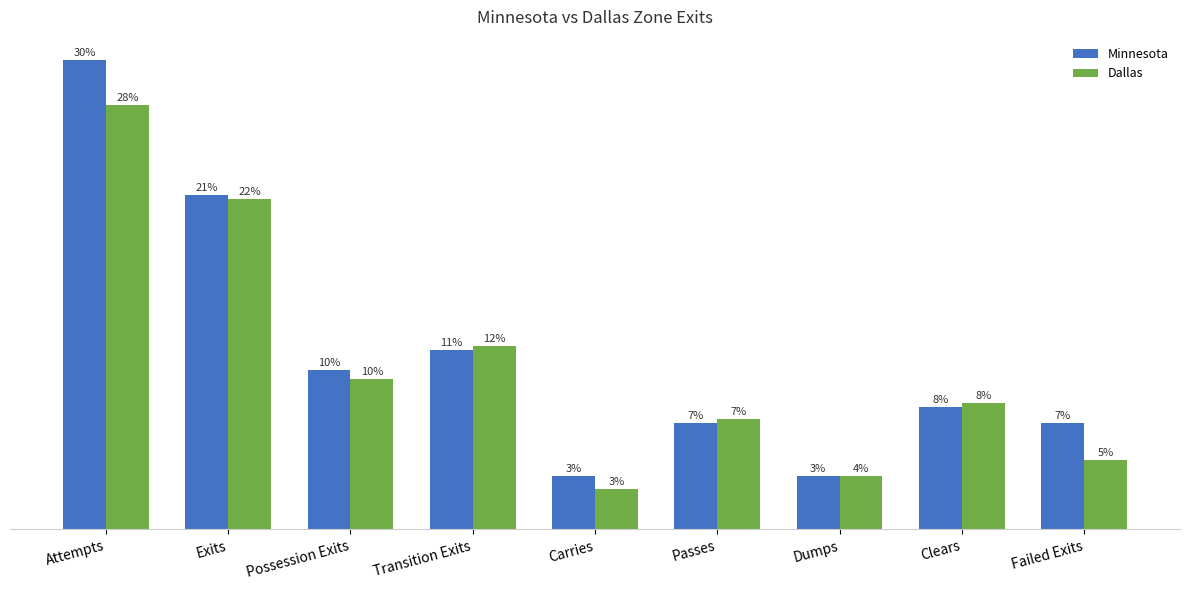

What is the difference between the second highest and minimum values in the Dallas series?

71